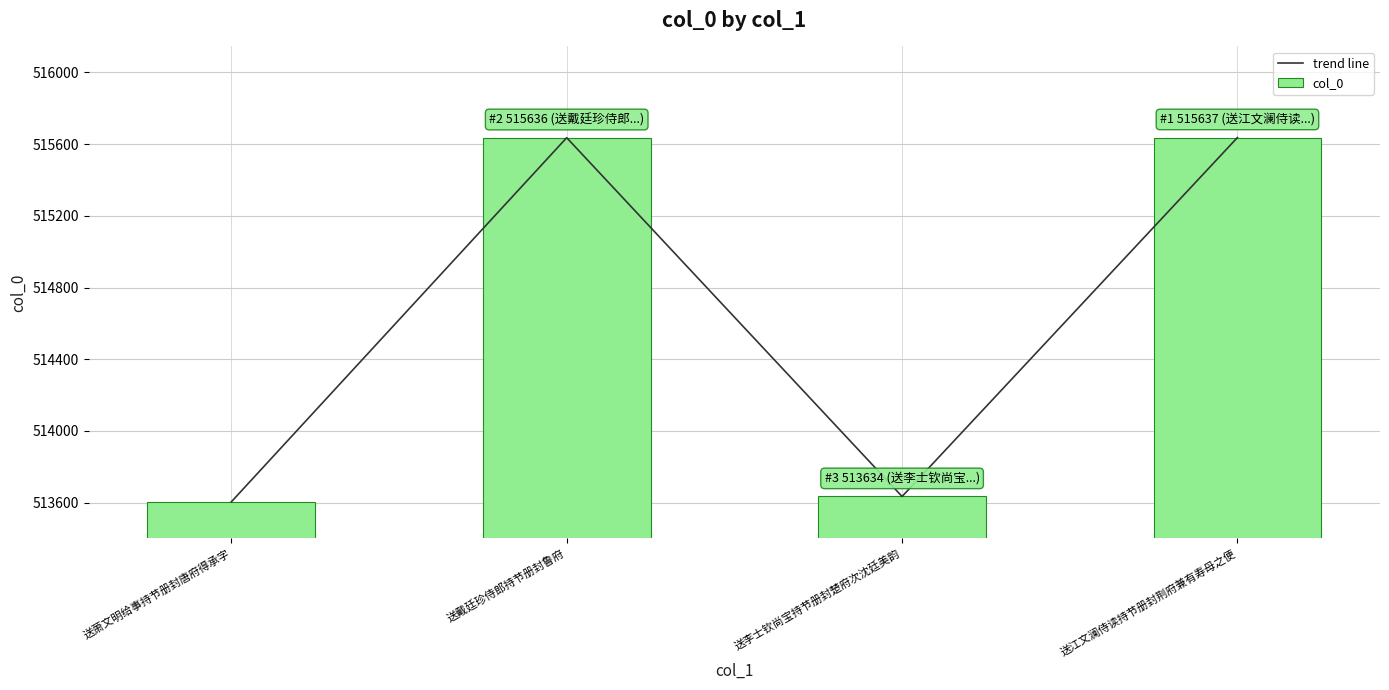

Which category has the highest value in the trend line series?

送江文澜侍读持节册封荆府兼有寿母之便